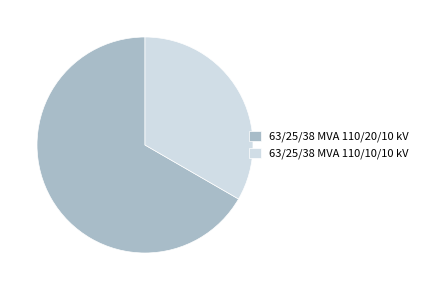

Which category has the biggest portion of the pie?

63/25/38 MVA 110/20/10 kV